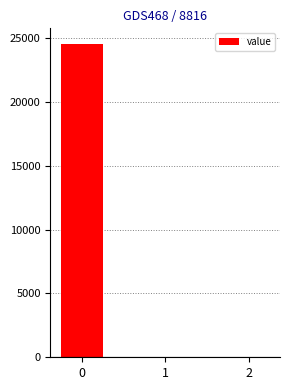

How many data points are above 0?

1